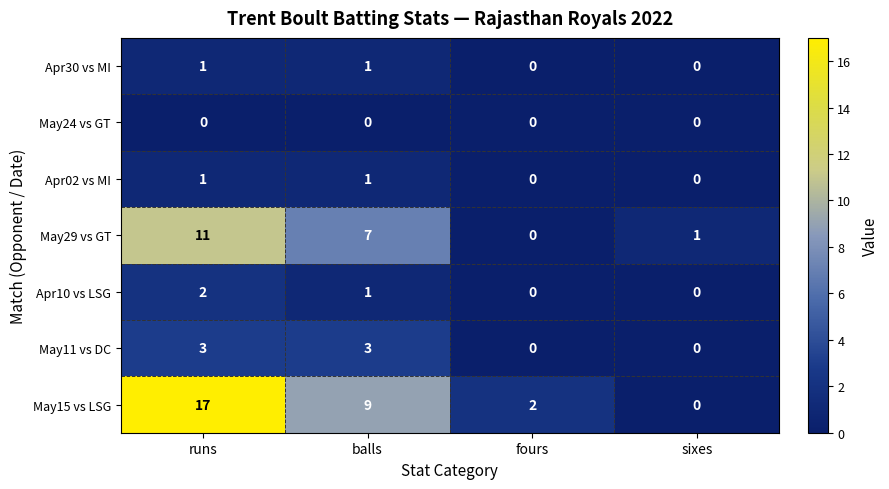

Which category has the highest value across all series?

runs